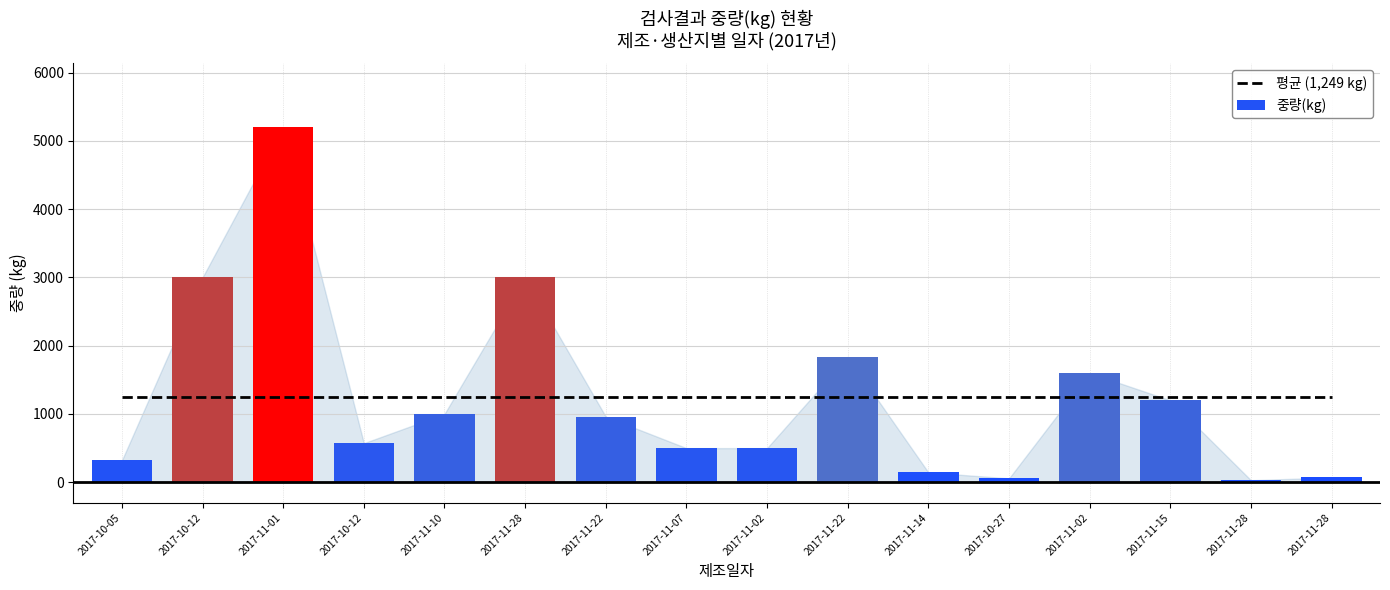

Does the chart contain any negative values?

No